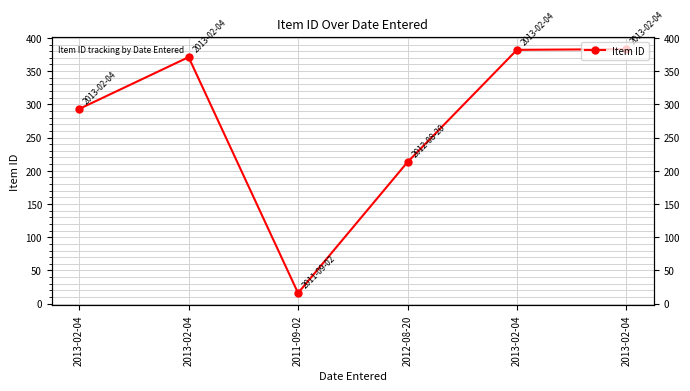

Reading left to right, list all the values displayed in this chart.

293	371	16	213	382	383